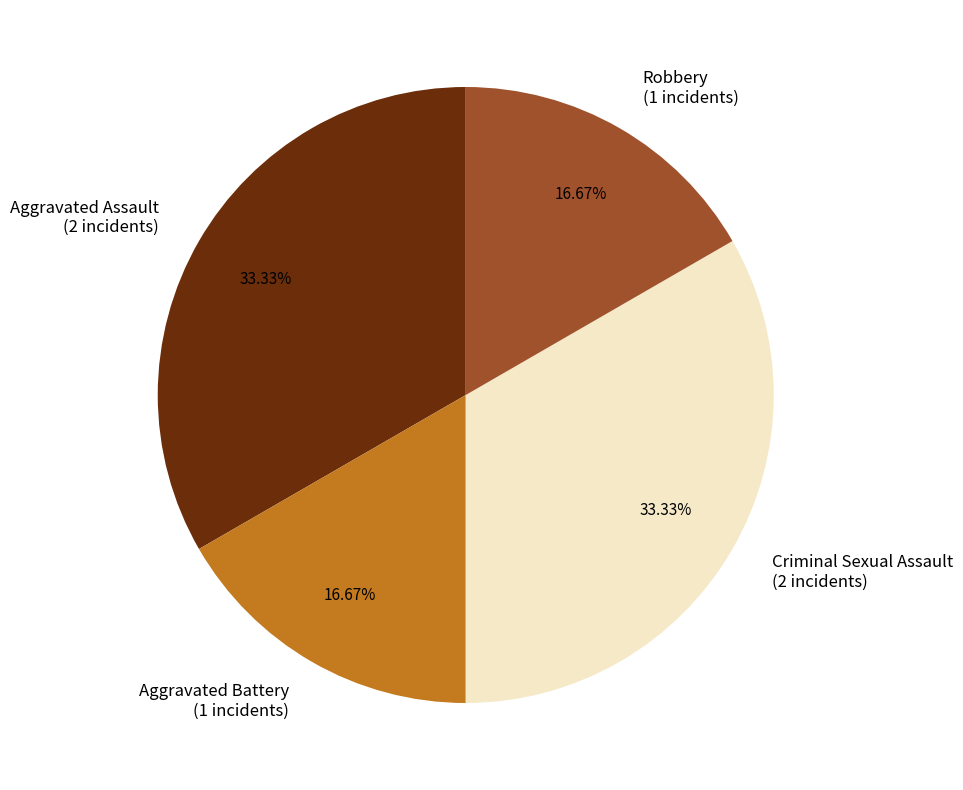

What portion of the pie excludes Aggravated Battery?

83.3%